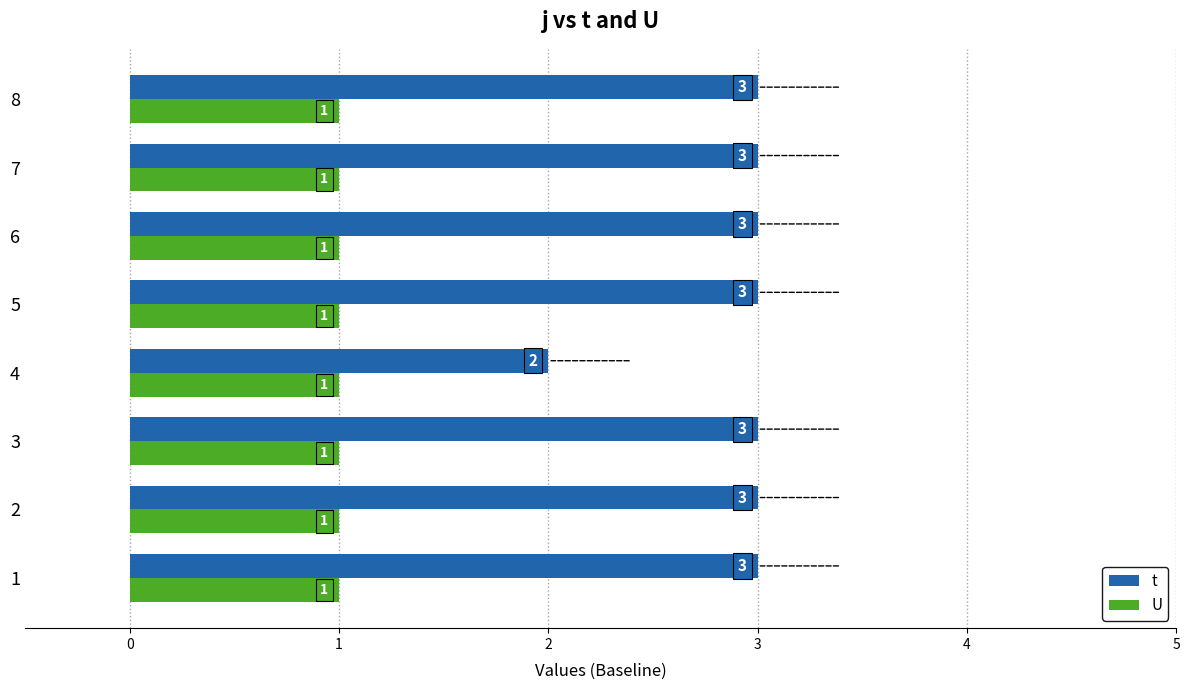

Which series has the largest range (max minus min)?

t